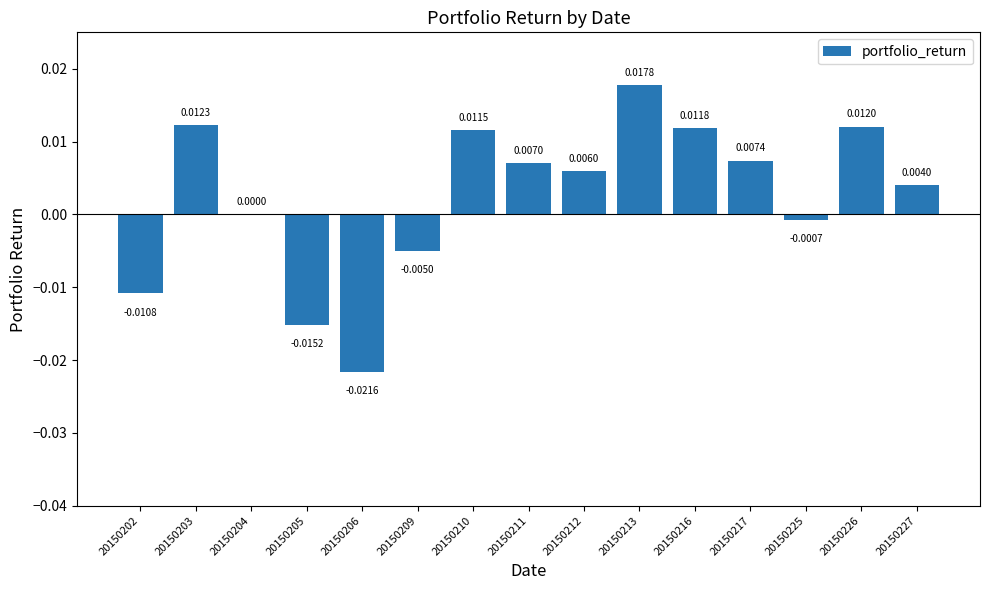

Which has a higher value, 20150216 or 20150206?

20150216